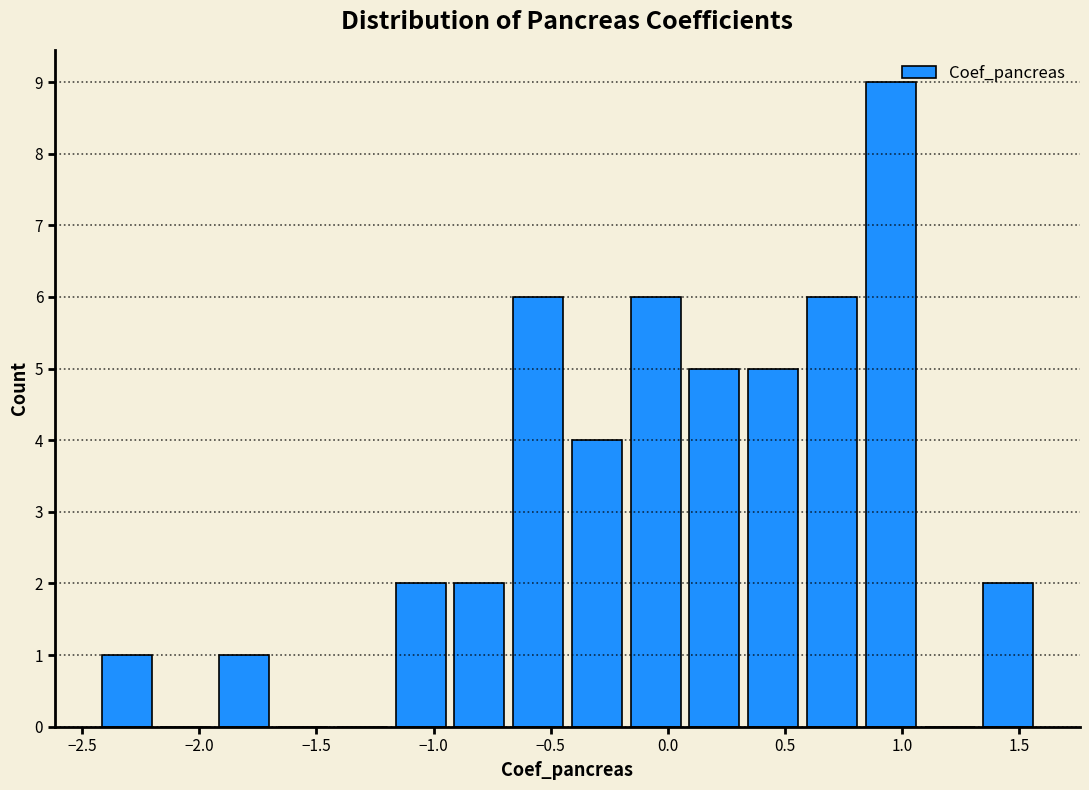

Reading left to right, list every bar in this chart as the range it spans on the x-axis followed by its height. Neither the bar edges nor the heights are printed on the chart, so give them approximately, as read against the axes.

-2.45 to -2.20: 1
-2.20 to -1.95: 0
-1.95 to -1.70: 1
-1.70 to -1.45: 0
-1.45 to -1.20: 0
-1.20 to -0.95: 2
-0.95 to -0.70: 2
-0.70 to -0.45: 6
-0.45 to -0.20: 4
-0.20 to 0.05: 6
0.05 to 0.35: 5
0.35 to 0.60: 5
0.60 to 0.85: 6
0.85 to 1.10: 9
1.10 to 1.35: 0
1.35 to 1.60: 2